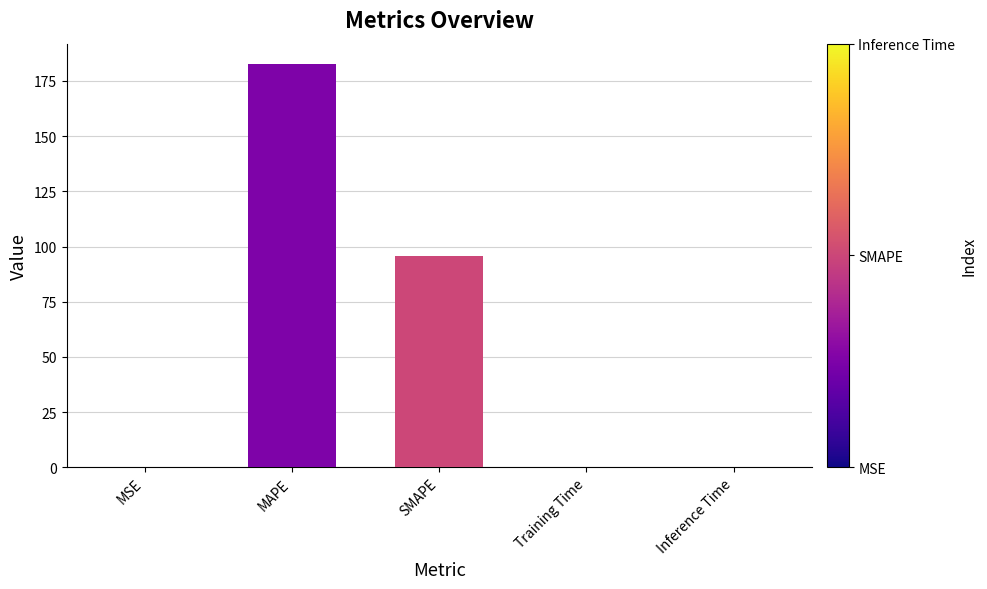

Which category has the highest value across all series?

MAPE